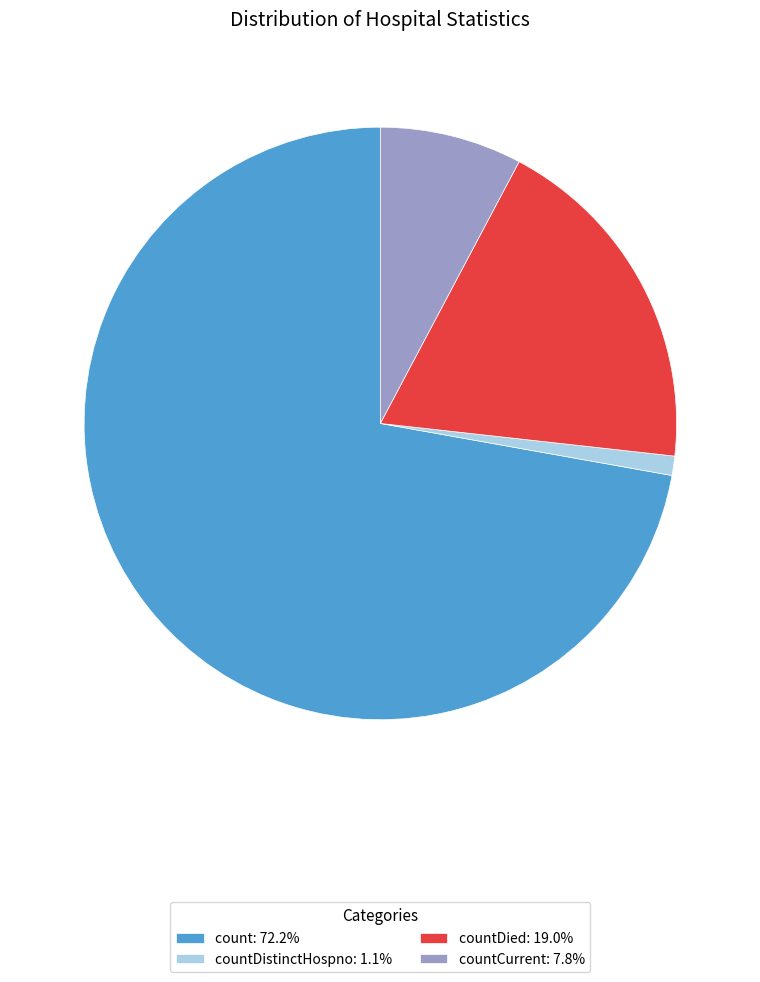

Count the number of slices in the pie.

4